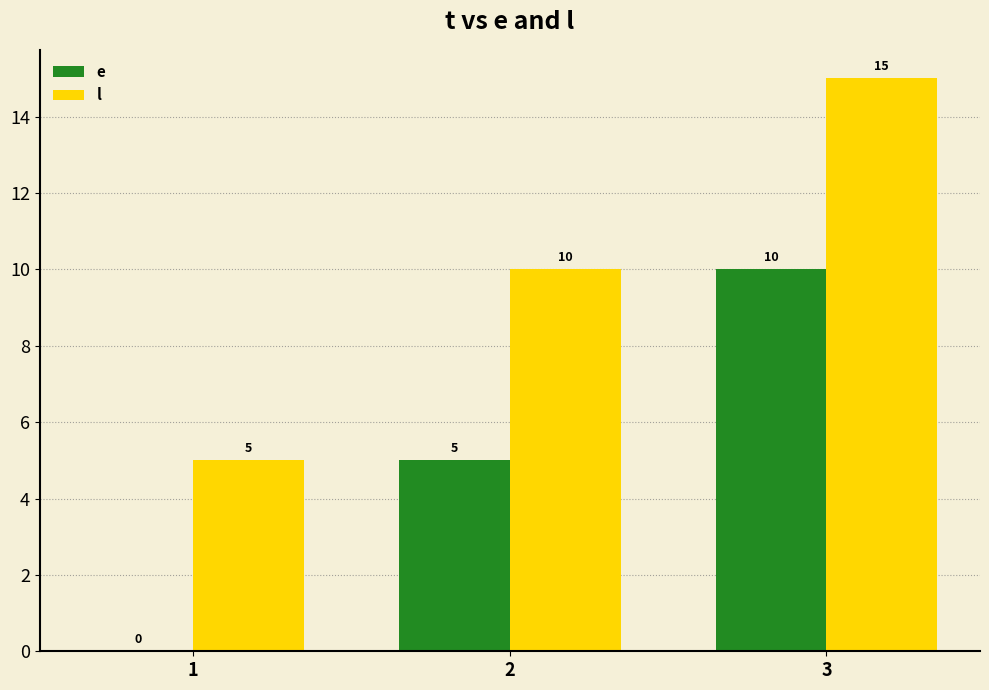

What is the total value across all series at 3?

25